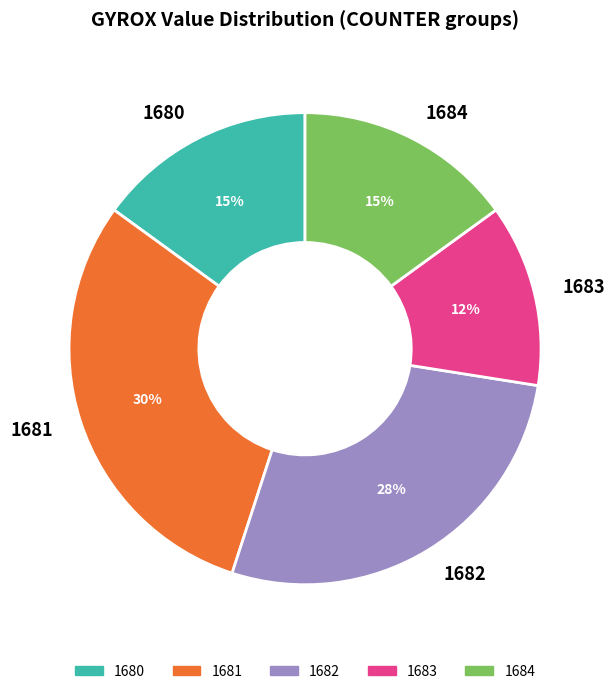

Is it true that 1680 is 2% of the pie?

False